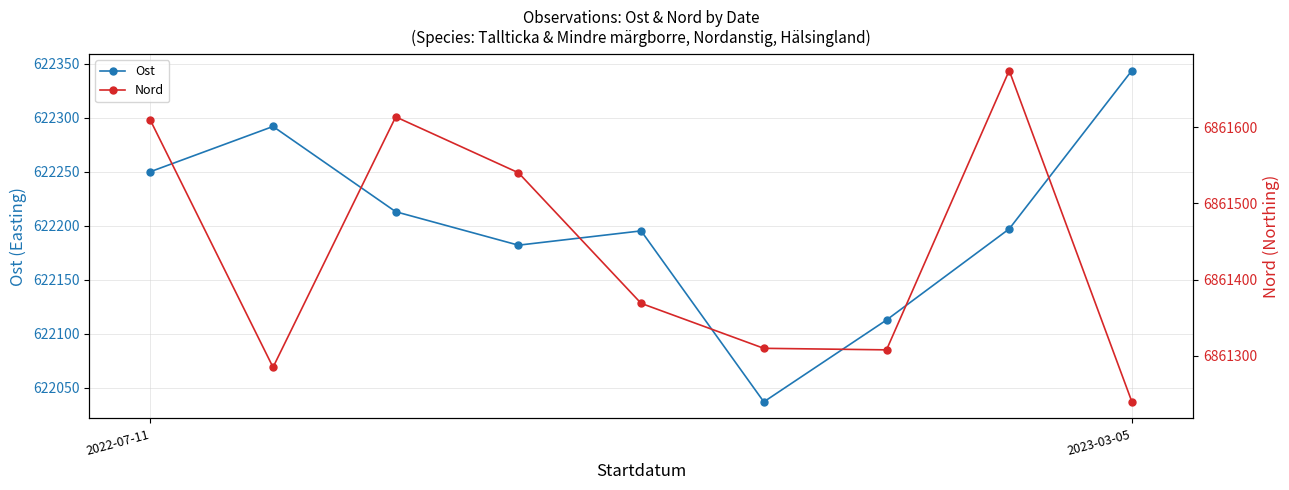

What is the difference between the second highest and second lowest values in the Nord series?

328.7